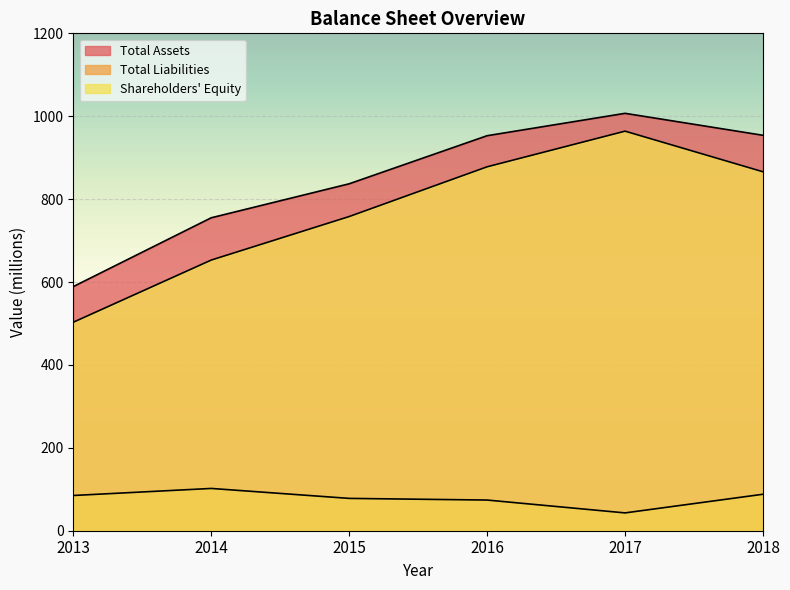

What is the difference between the maximum and minimum values in the Total Liabilities series?

59